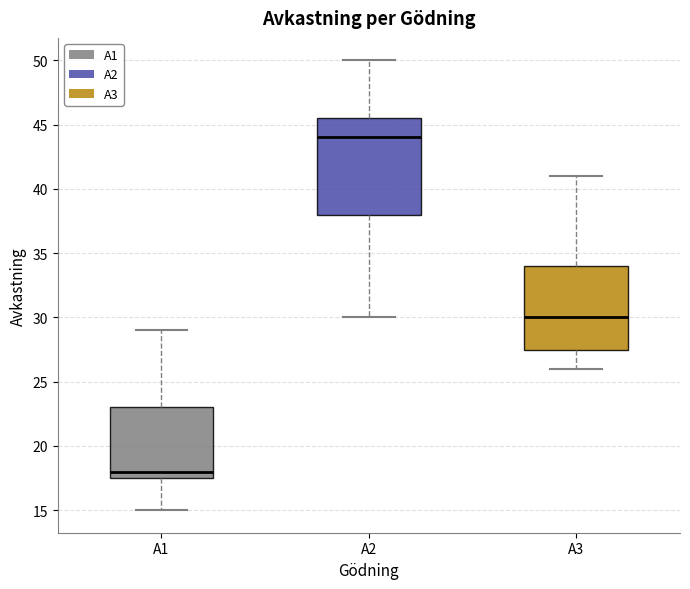

Reading left to right, transcribe this box plot: for each box, give where its median line is, the range the box spans, and where its two whiskers end, as read against the y-axis. The values are not printed on the chart, so give them approximately, as read against the axis.

A1: median 18.0, box 17.5 to 23.0, whiskers 15.0 to 29.0
A2: median 44.0, box 38.0 to 45.5, whiskers 30.0 to 50.0
A3: median 30.0, box 27.5 to 34.0, whiskers 26.0 to 41.0